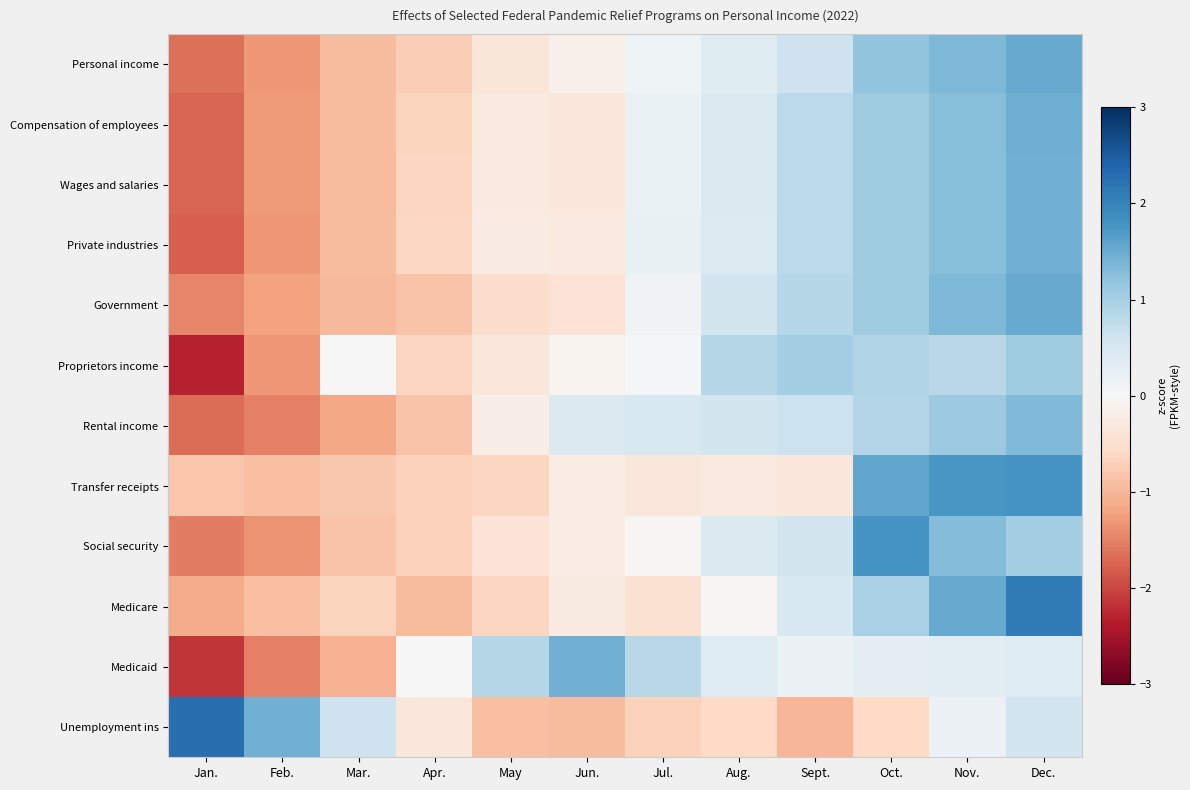

Reading left to right, what are all the values shown in this chart?

Personal income: Jan.=-1.7	Feb.=-1.3	Mar.=-0.9	Apr.=-0.7	May=-0.4	Jun.=-0.2	Jul.=0.1	Aug.=0.4	Sept.=0.6	Oct.=1.2	Nov.=1.3	Dec.=1.5
Compensation of employees: Jan.=-1.7	Feb.=-1.3	Mar.=-1.0	Apr.=-0.7	May=-0.3	Jun.=-0.3	Jul.=0.2	Aug.=0.4	Sept.=0.8	Oct.=1.1	Nov.=1.3	Dec.=1.5
Wages and salaries: Jan.=-1.8	Feb.=-1.3	Mar.=-1.0	Apr.=-0.7	May=-0.3	Jun.=-0.3	Jul.=0.2	Aug.=0.4	Sept.=0.8	Oct.=1.1	Nov.=1.3	Dec.=1.4
Private industries: Jan.=-1.8	Feb.=-1.3	Mar.=-1.0	Apr.=-0.6	May=-0.2	Jun.=-0.3	Jul.=0.2	Aug.=0.4	Sept.=0.8	Oct.=1.1	Nov.=1.3	Dec.=1.4
Government: Jan.=-1.5	Feb.=-1.2	Mar.=-1.0	Apr.=-0.9	May=-0.5	Jun.=-0.4	Jul.=0.1	Aug.=0.6	Sept.=0.9	Oct.=1.1	Nov.=1.3	Dec.=1.5
Proprietors income: Jan.=-2.3	Feb.=-1.3	Mar.=-0.0	Apr.=-0.6	May=-0.3	Jun.=-0.1	Jul.=0.0	Aug.=0.9	Sept.=1.0	Oct.=0.9	Nov.=0.8	Dec.=1.1
Rental income: Jan.=-1.7	Feb.=-1.5	Mar.=-1.2	Apr.=-0.8	May=-0.2	Jun.=0.4	Jul.=0.5	Aug.=0.6	Sept.=0.6	Oct.=0.9	Nov.=1.1	Dec.=1.3
Transfer receipts: Jan.=-0.8	Feb.=-0.9	Mar.=-0.8	Apr.=-0.7	May=-0.6	Jun.=-0.2	Jul.=-0.3	Aug.=-0.3	Sept.=-0.3	Oct.=1.6	Nov.=1.7	Dec.=1.8
Social security: Jan.=-1.5	Feb.=-1.4	Mar.=-0.9	Apr.=-0.7	May=-0.4	Jun.=-0.2	Jul.=-0.0	Aug.=0.4	Sept.=0.5	Oct.=1.8	Nov.=1.3	Dec.=1.0
Medicare: Jan.=-1.1	Feb.=-0.9	Mar.=-0.7	Apr.=-1.0	May=-0.6	Jun.=-0.3	Jul.=-0.5	Aug.=-0.0	Sept.=0.5	Oct.=1.0	Nov.=1.5	Dec.=2.1
Medicaid: Jan.=-2.1	Feb.=-1.5	Mar.=-1.0	Apr.=-0.0	May=0.9	Jun.=1.4	Jul.=0.8	Aug.=0.4	Sept.=0.2	Oct.=0.3	Nov.=0.3	Dec.=0.4
Unemployment ins: Jan.=2.3	Feb.=1.4	Mar.=0.6	Apr.=-0.3	May=-0.9	Jun.=-0.9	Jul.=-0.7	Aug.=-0.6	Sept.=-1.0	Oct.=-0.6	Nov.=0.2	Dec.=0.6